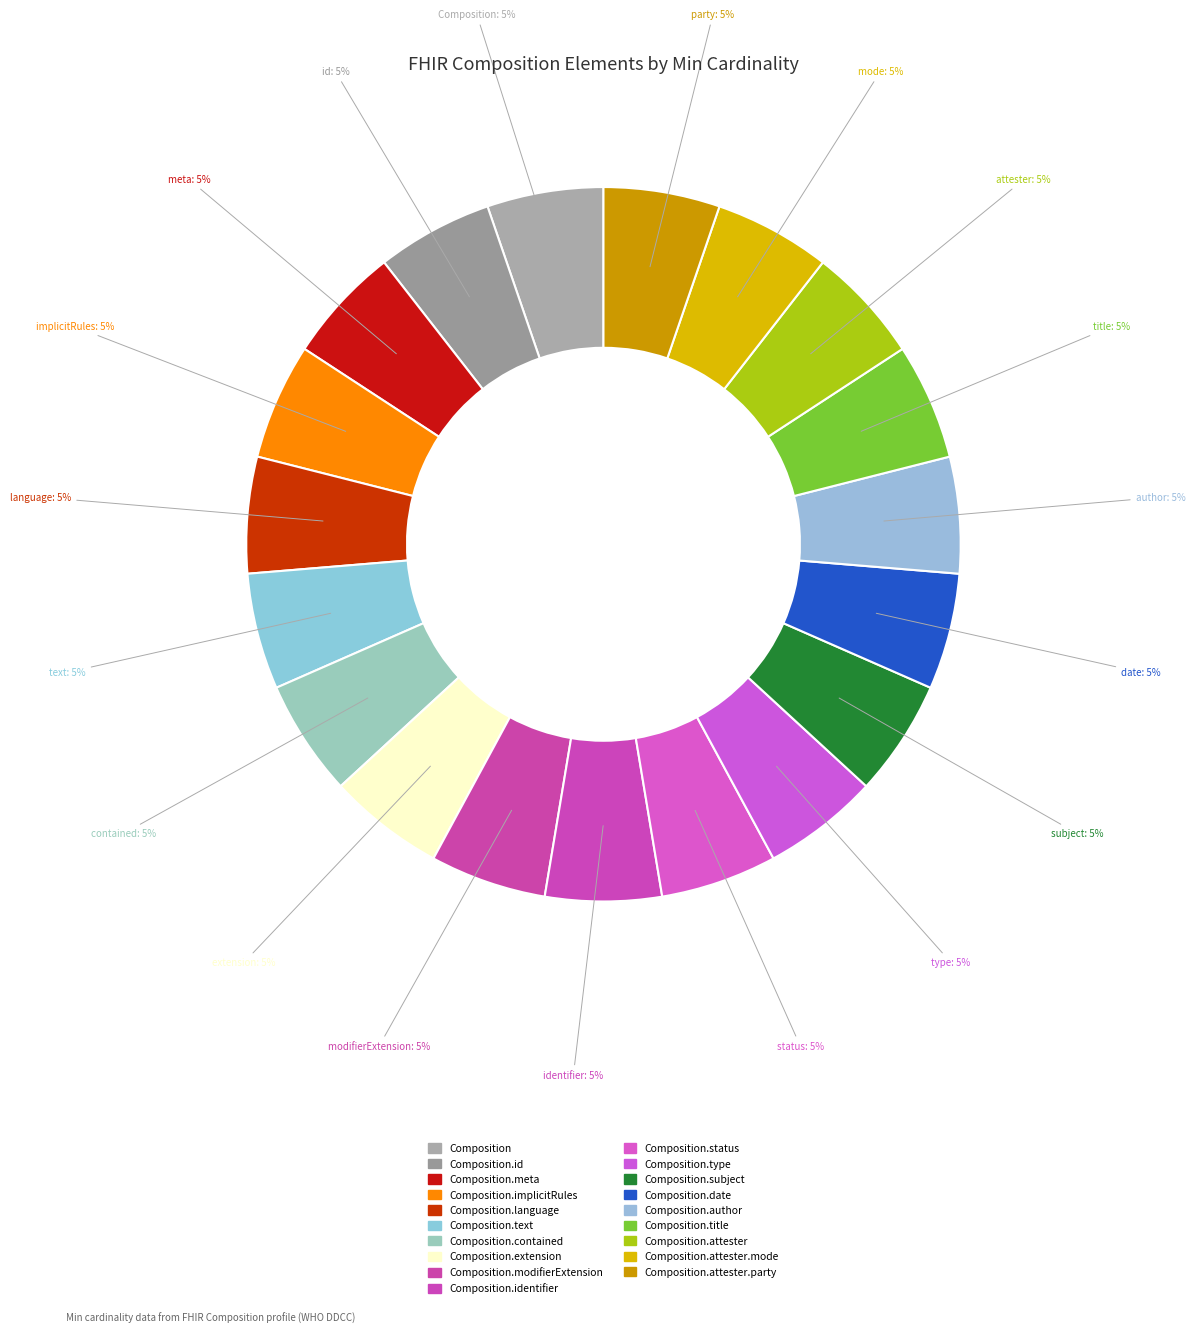

How many slices are in this pie chart?

19